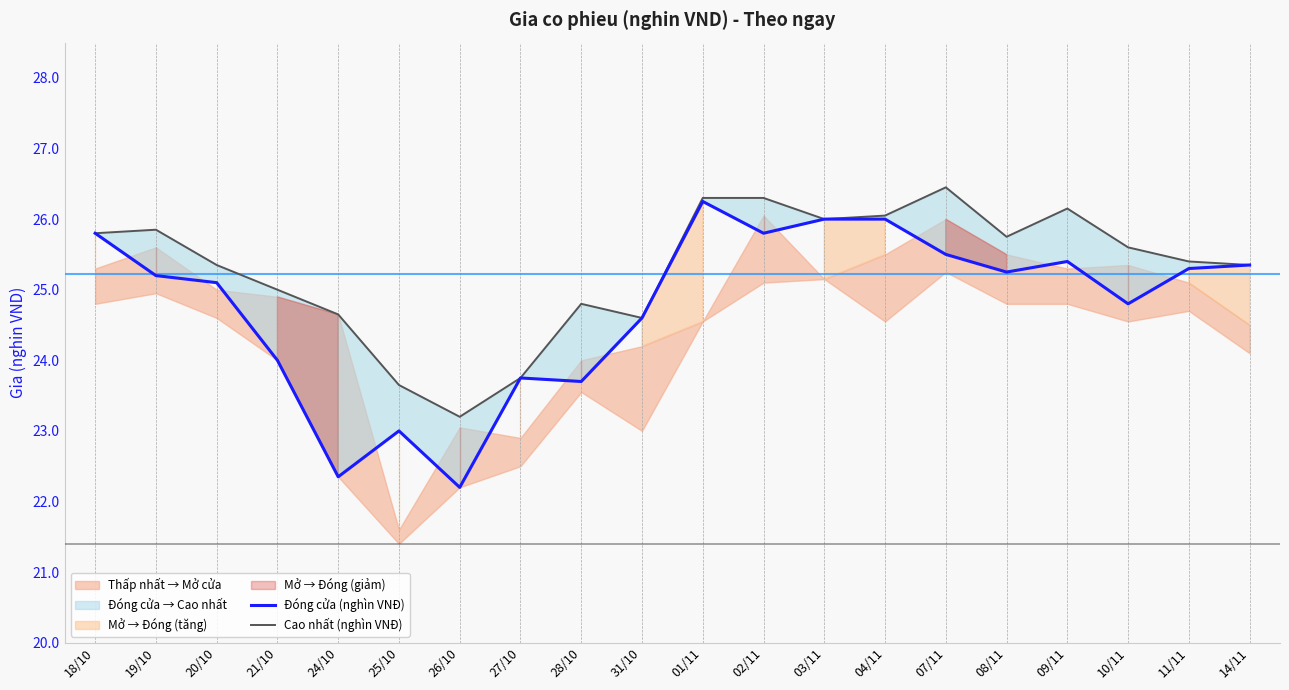

The Cao nhất (nghìn VNĐ) series shows 11.8 at 18/10. True or false?

False